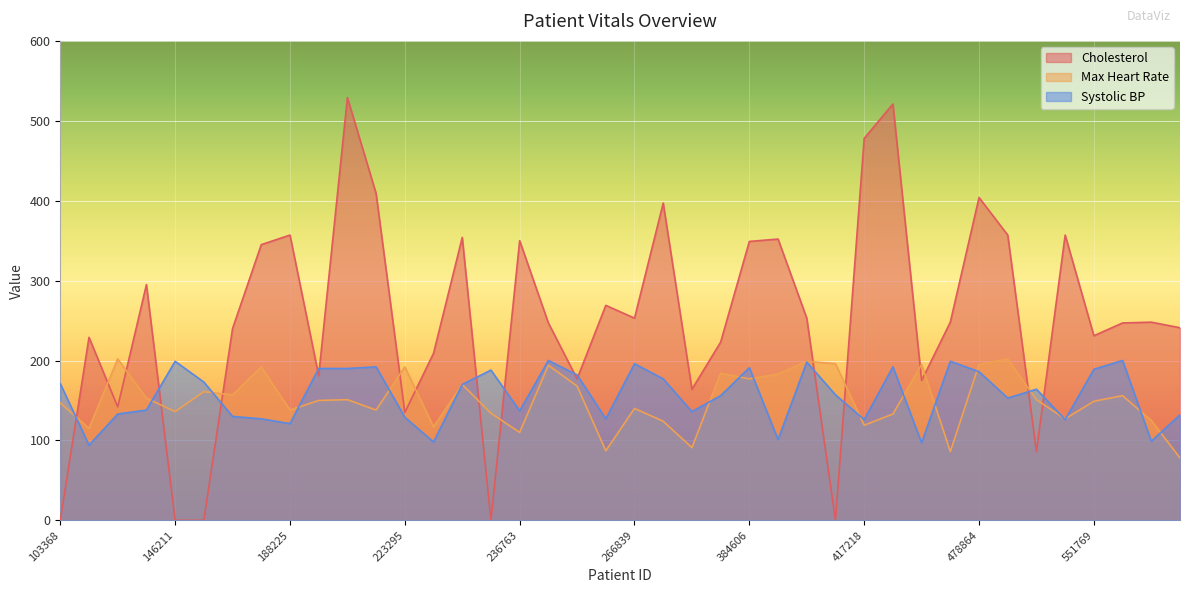

How many positive values does the Cholesterol series have?

35